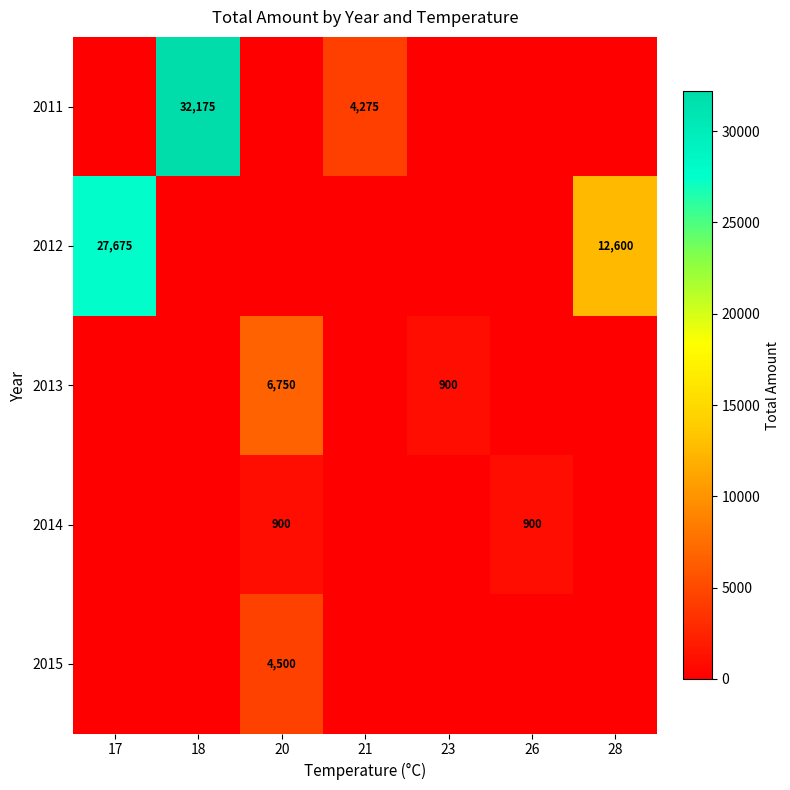

True or false: 2015 has a value of 4500 at 20.

True